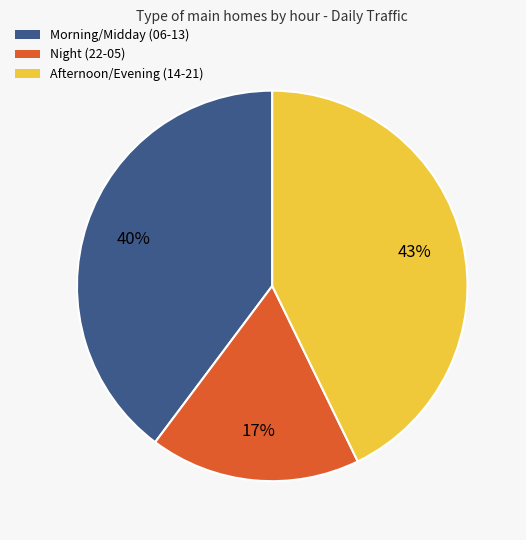

Is the sum of Morning/Midday (06-13) and Night (22-05) greater than half?

Yes